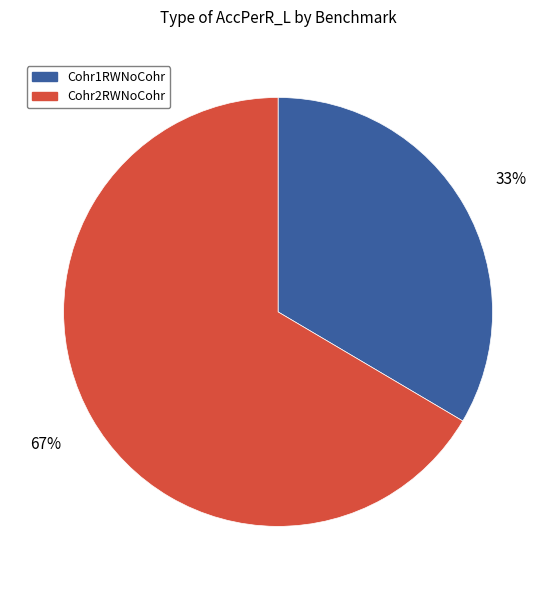

Is the sum of Cohr1RWNoCohr and Cohr2RWNoCohr greater than half?

Yes